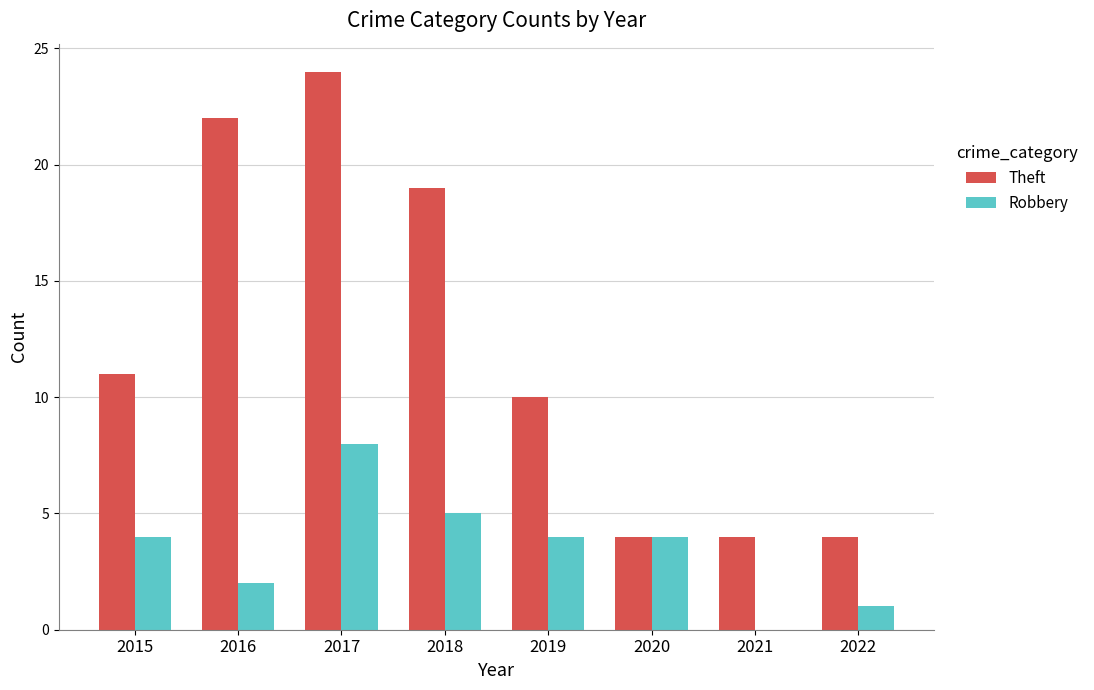

What is the approximate value of Robbery at 2018?

5